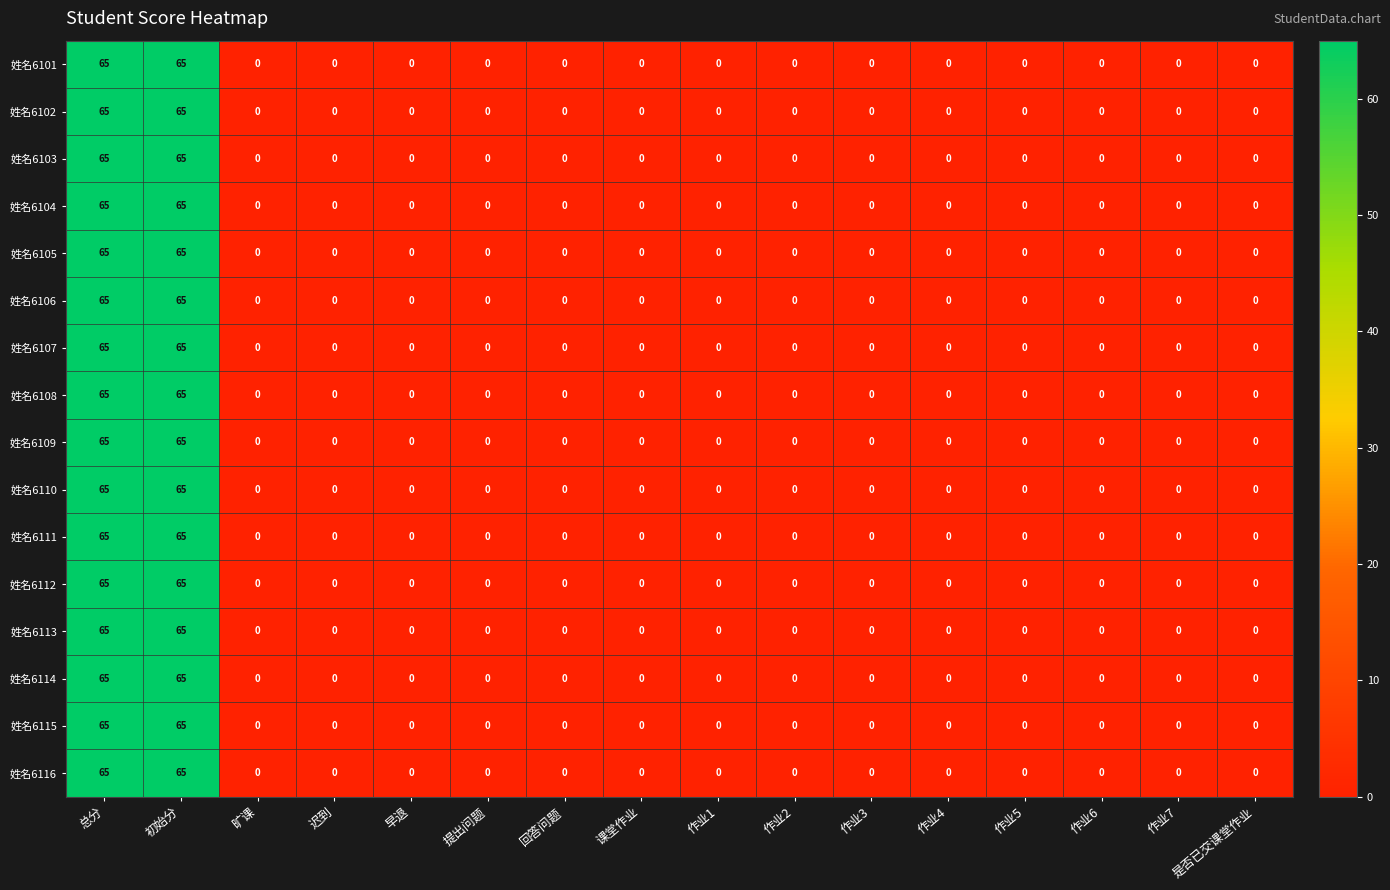

Is it true that 姓名6105 equals 0 at 迟到?

True